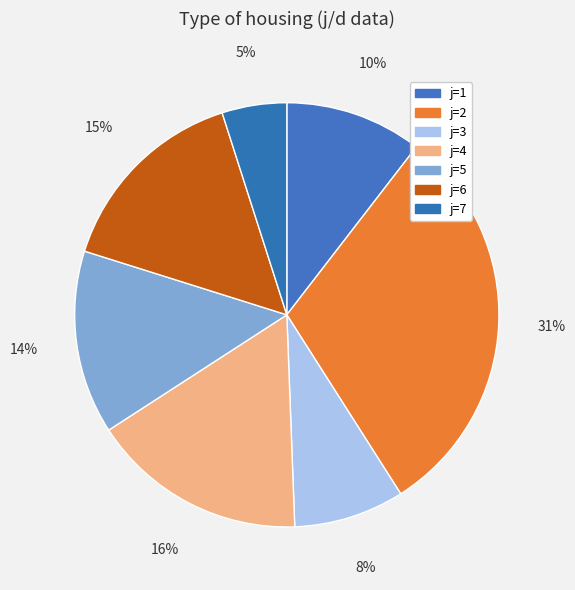

To the nearest percent, what is the difference between the largest and smallest slice percentages?

26%